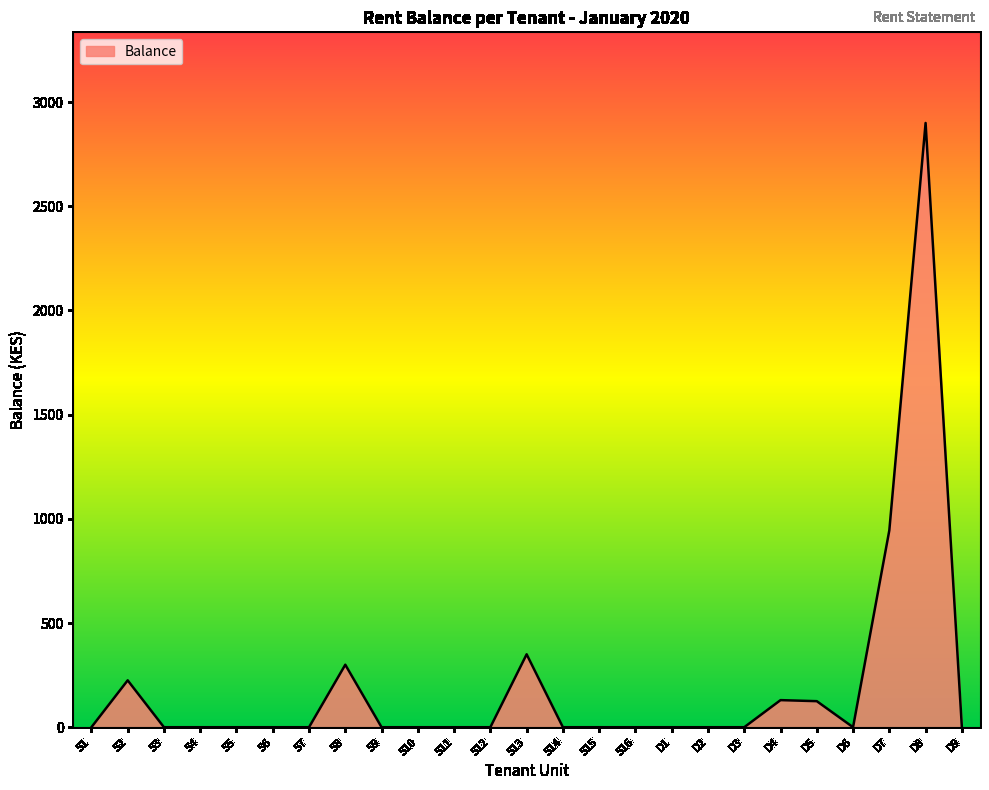

At which category does the chart reach its peak across all series?

D8